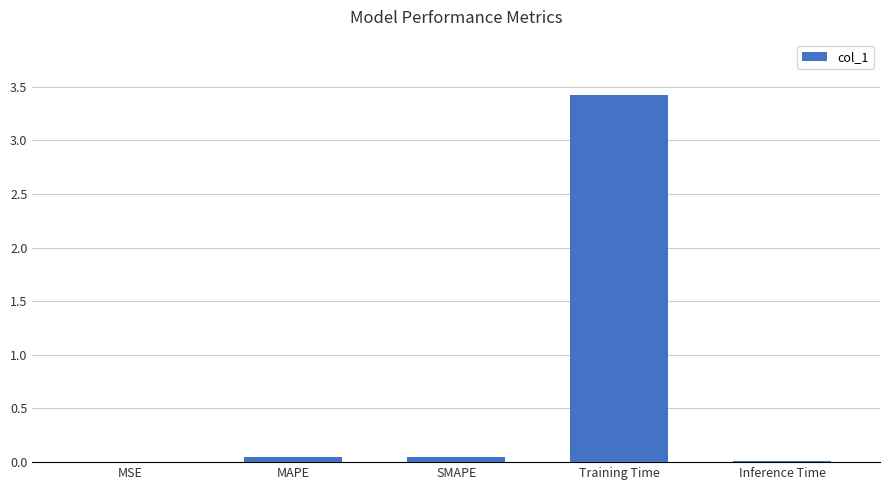

Between MAPE and MSE, which is larger?

MAPE